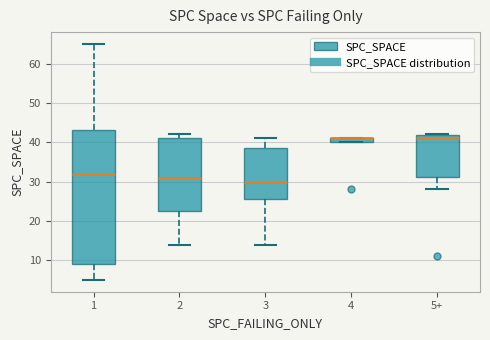

Where is the lower edge of the box for 2 on the y-axis? The values are not printed on the chart, so give them approximately, as read against the axis.

23